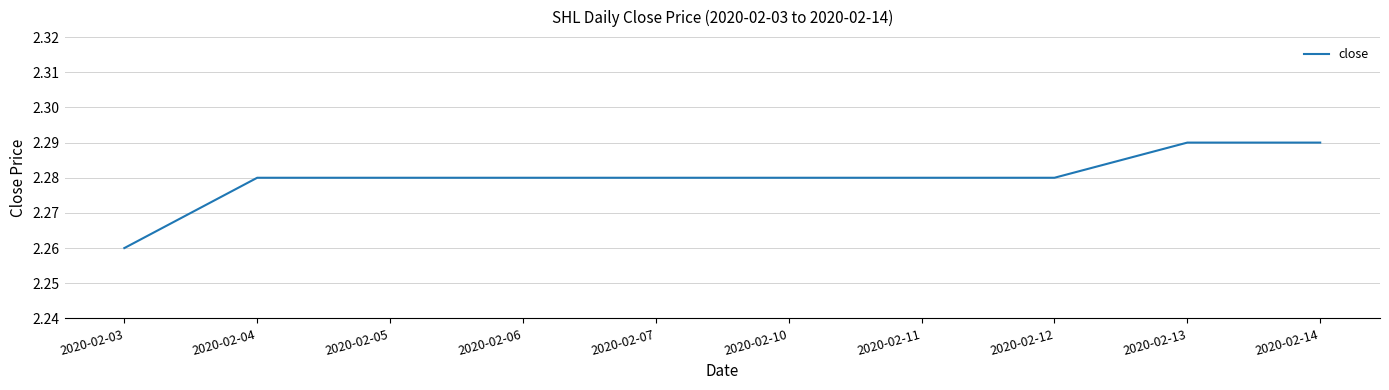

Is it true that the value at 2020-02-07 is 1.5?

False